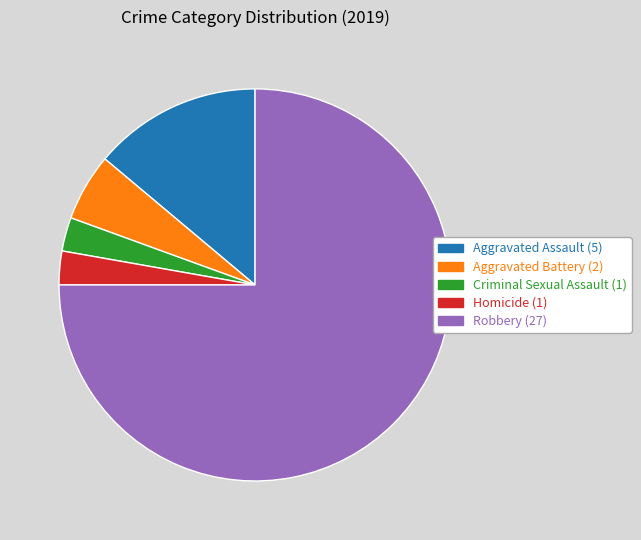

Which has a higher value, Robbery or Criminal Sexual Assault?

Robbery